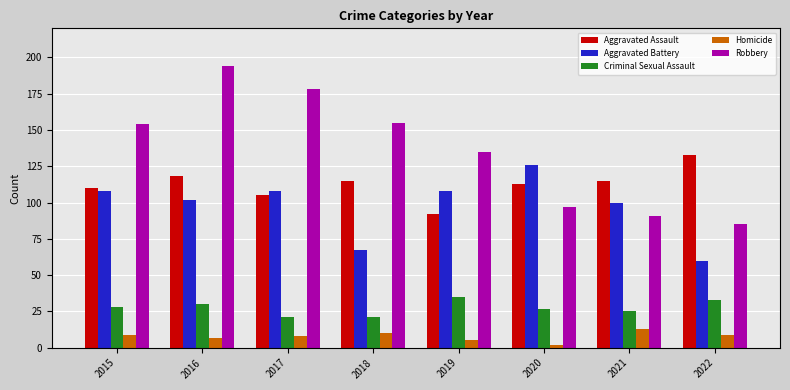

Which series changed the most between 2018 and 2019?

Aggravated Battery